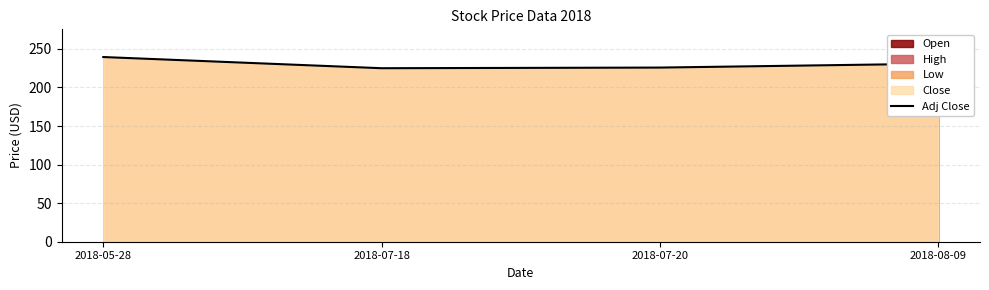

What is the smallest value displayed?

225.0